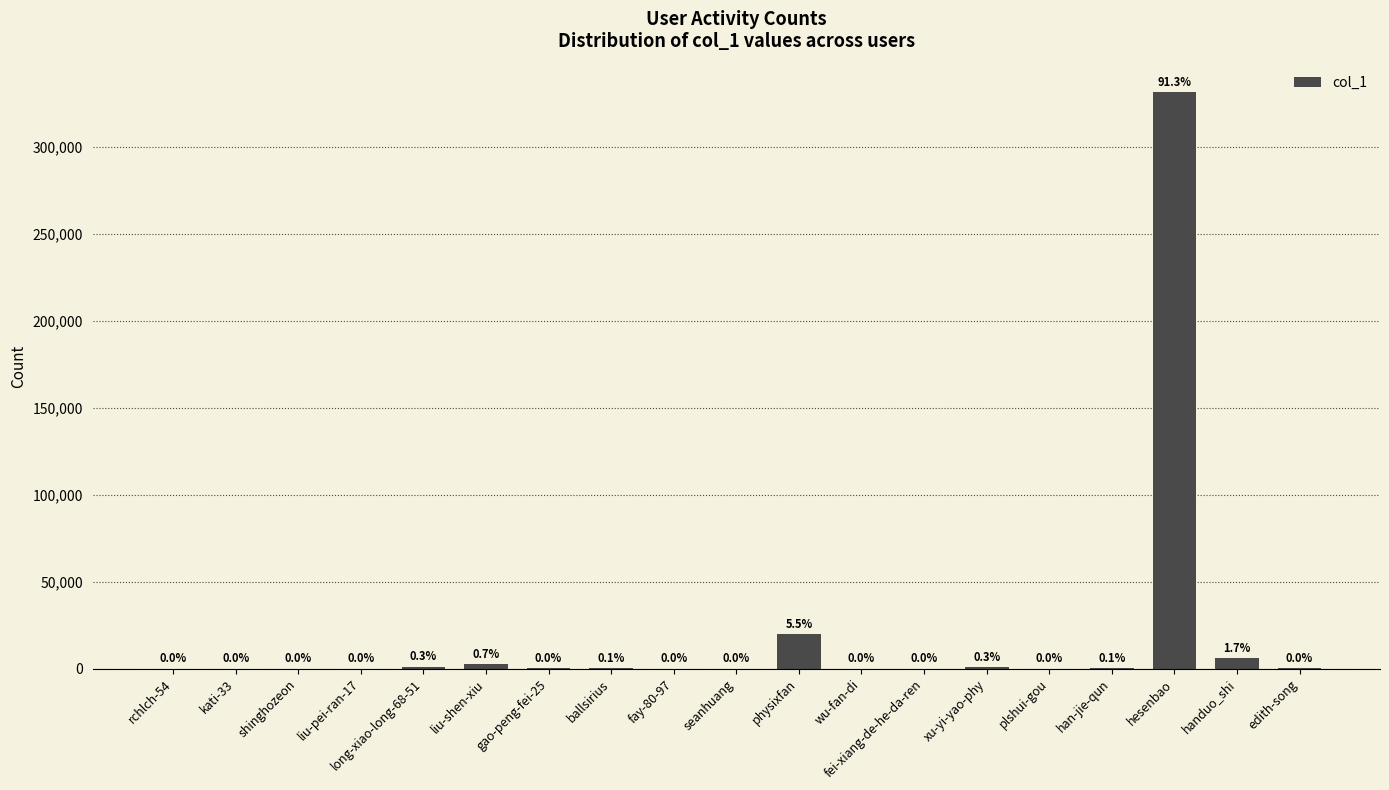

Are the bars horizontal?

No